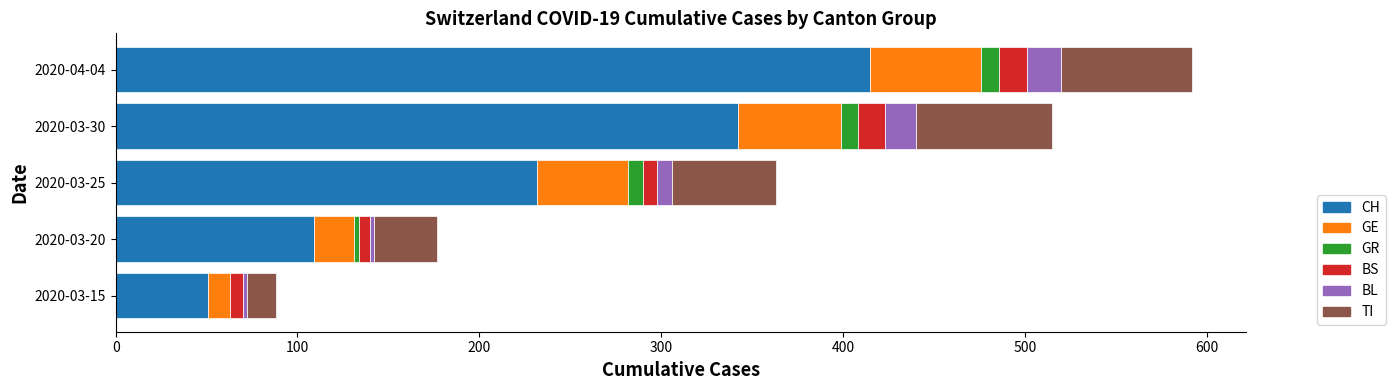

At which label does CH reach its peak?

2020-04-04